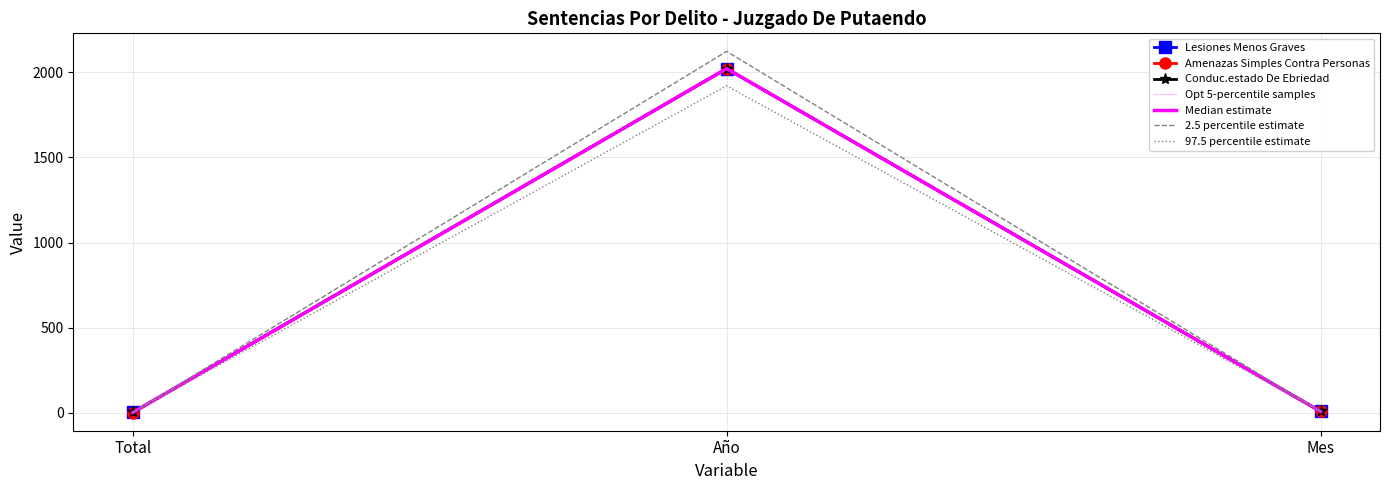

What is the total value across all series at Mes?

24